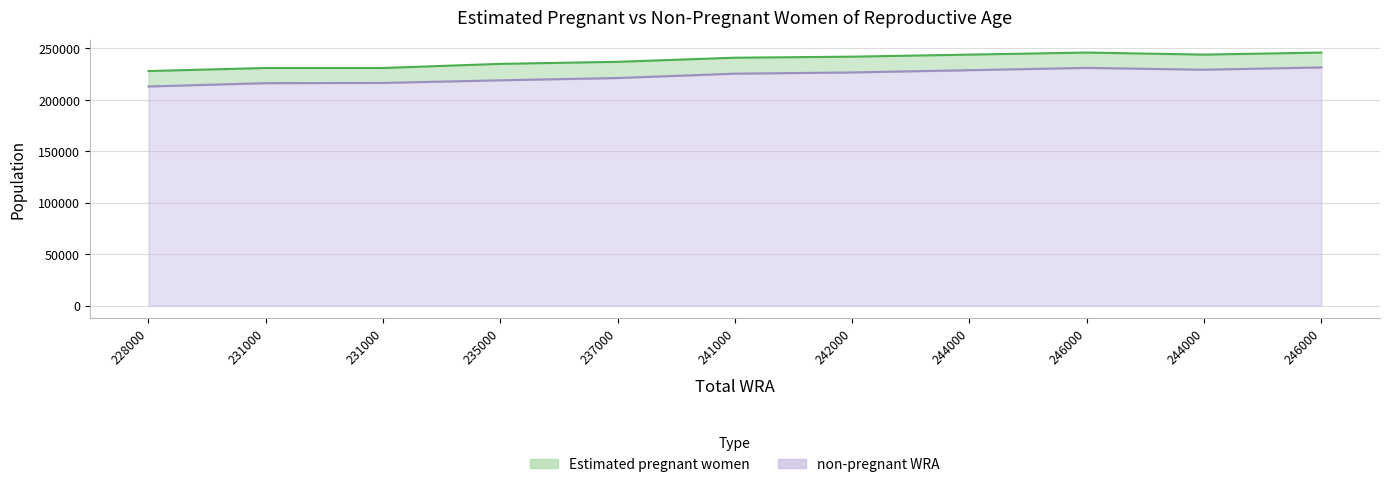

What value does the data have at 241000?

225479.5